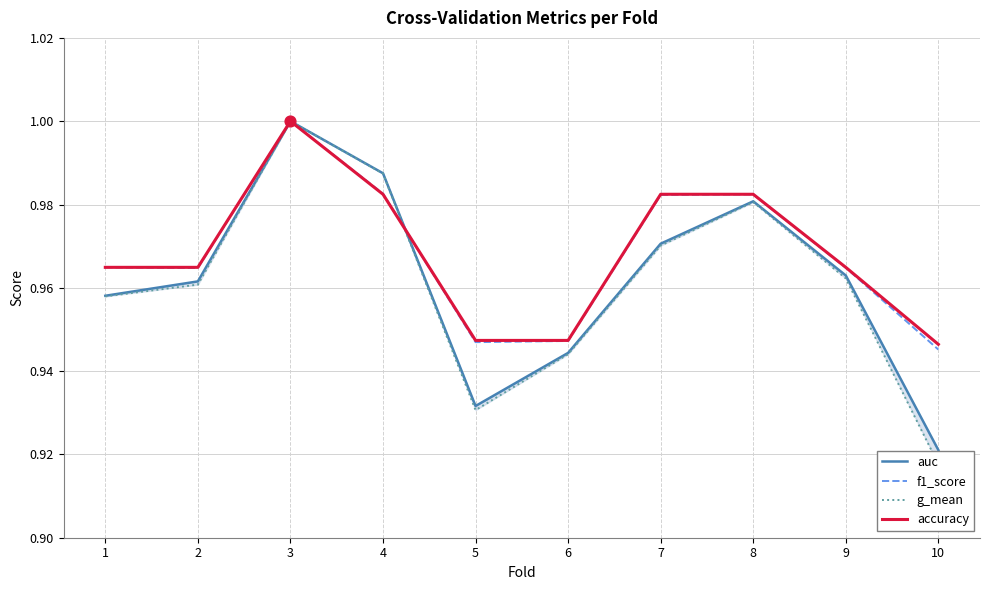

Which series reaches the maximum Y coordinate?

auc